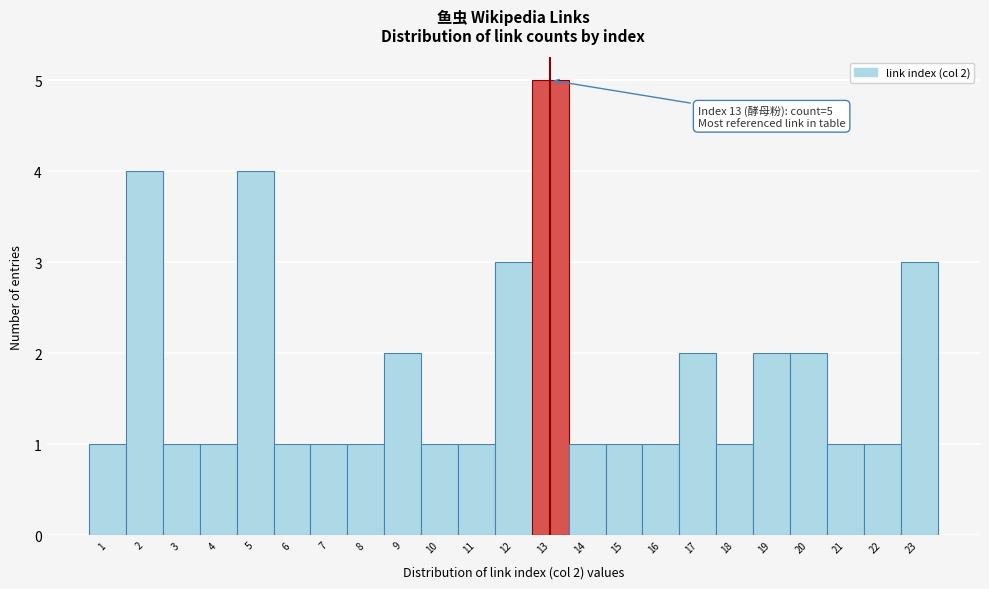

Which range on the x-axis has the tallest bar?

12.5 to 13.5